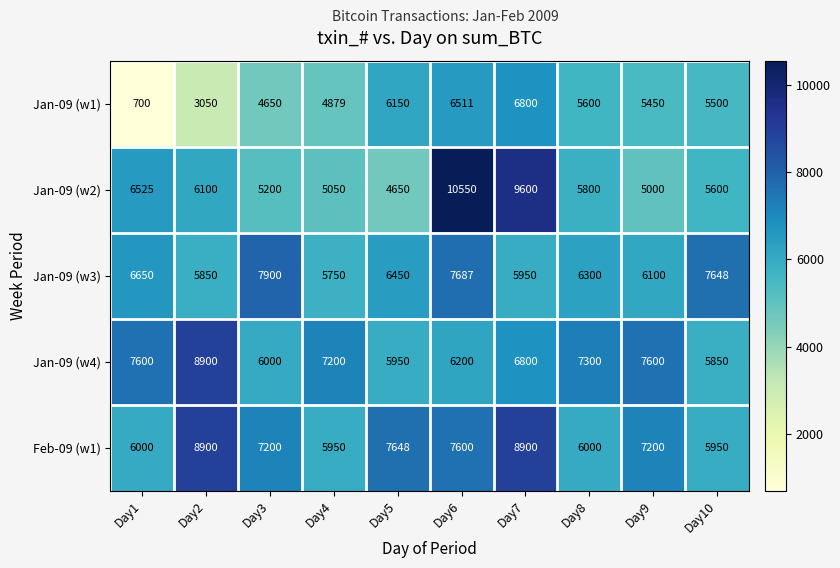

How many values in the Jan-09 (w3) series are below 6450?

5